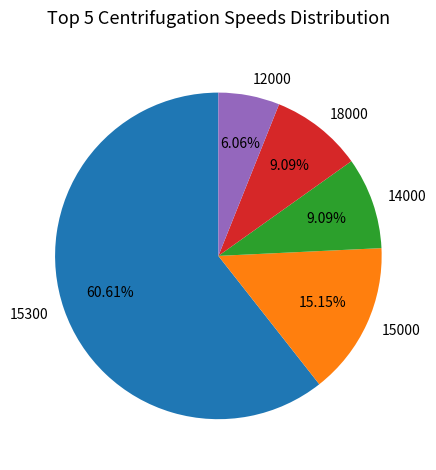

Between 15000 and 12000, which is larger?

15000